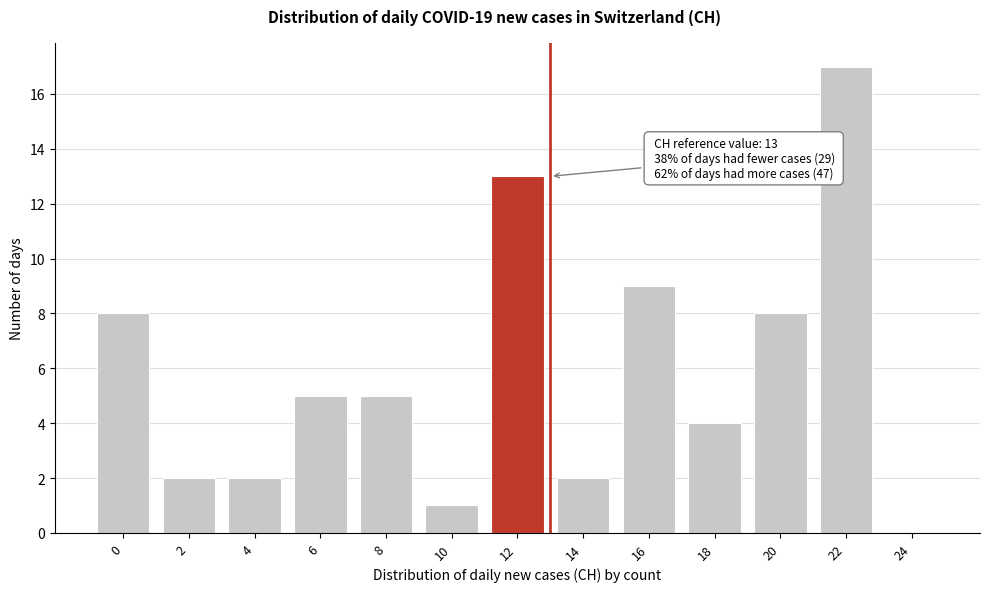

Reading left to right, list all the values displayed in this chart.

0=8	2=2	4=2	6=5	8=5	10=1	12=13	14=2	16=9	18=4	20=8	22=17	24=0